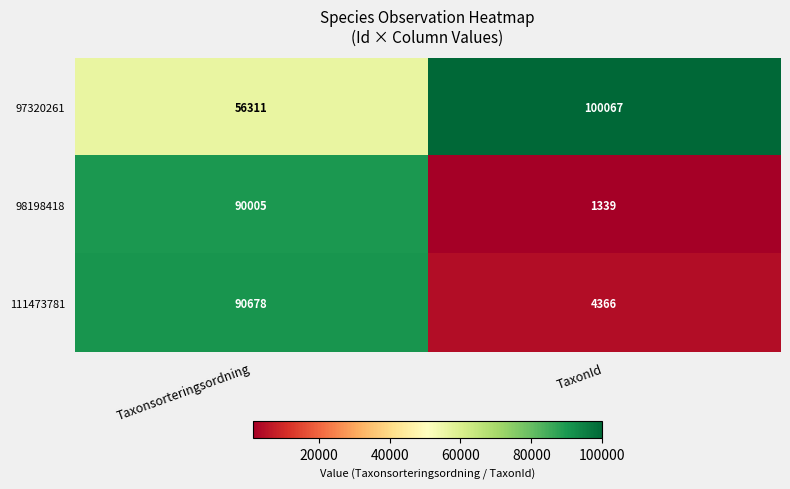

Which series has the largest total across all categories?

97320261